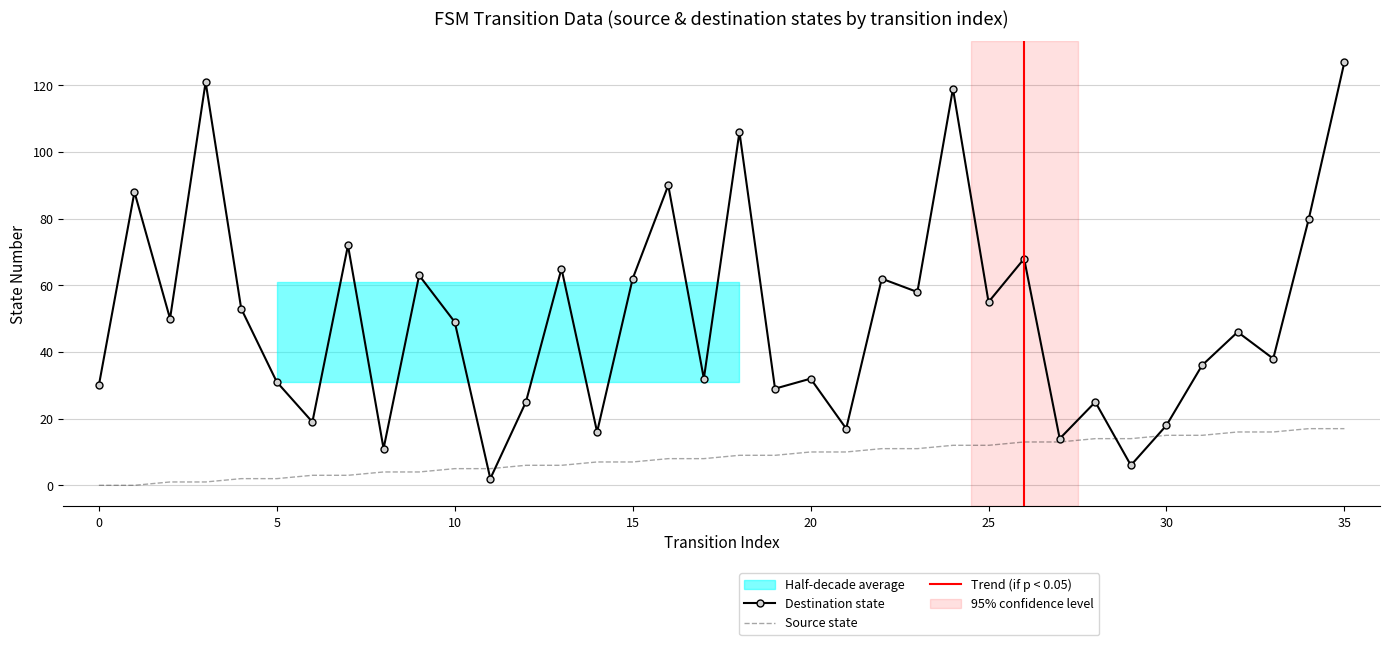

What is the highest value of the Destination state series?

127